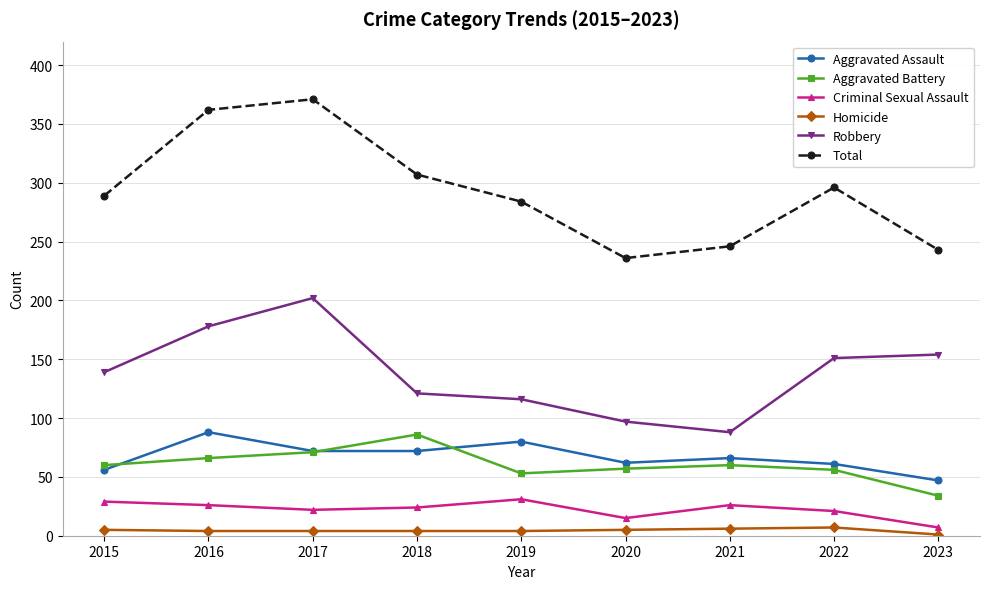

What is the highest value of the Aggravated Battery series?

86